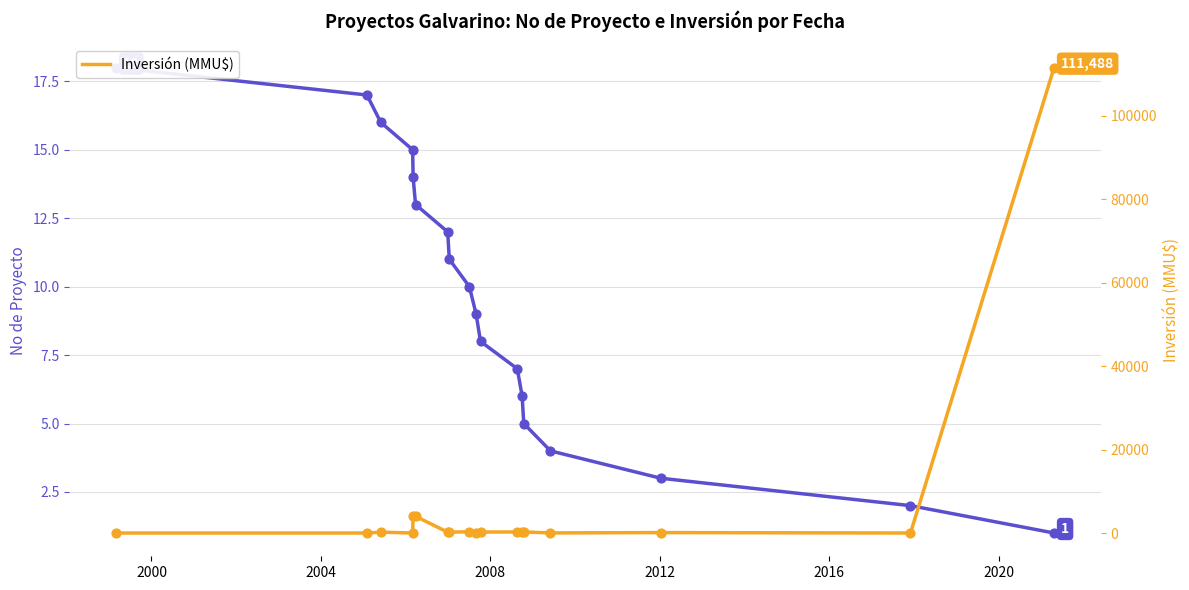

Which series has the largest total across all categories?

Inversión (MMU$)